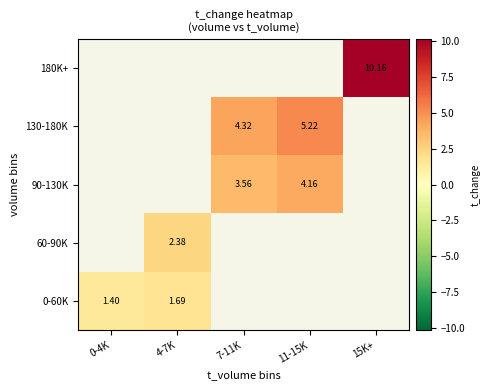

Read the 130-180K value at 7-11K.

4.3